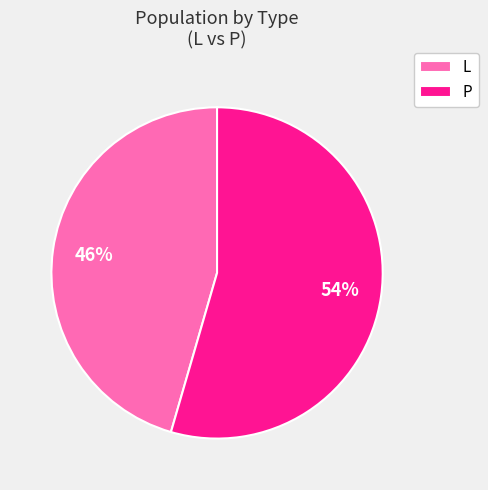

Is the sum of L and P greater than half?

Yes